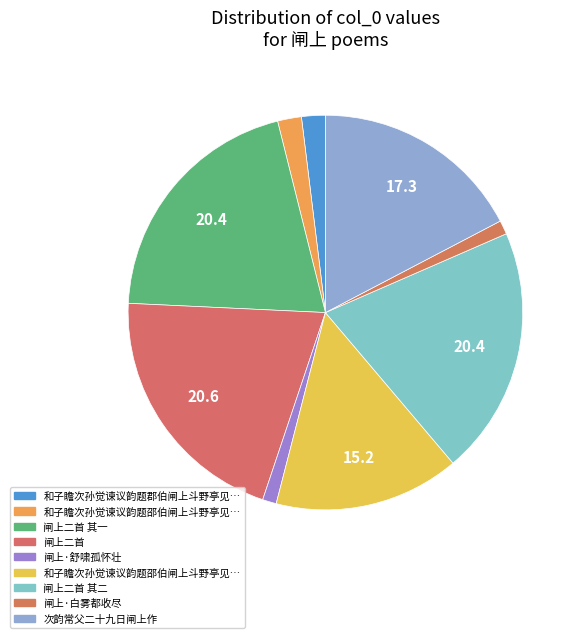

How many slices are in this pie chart?

9